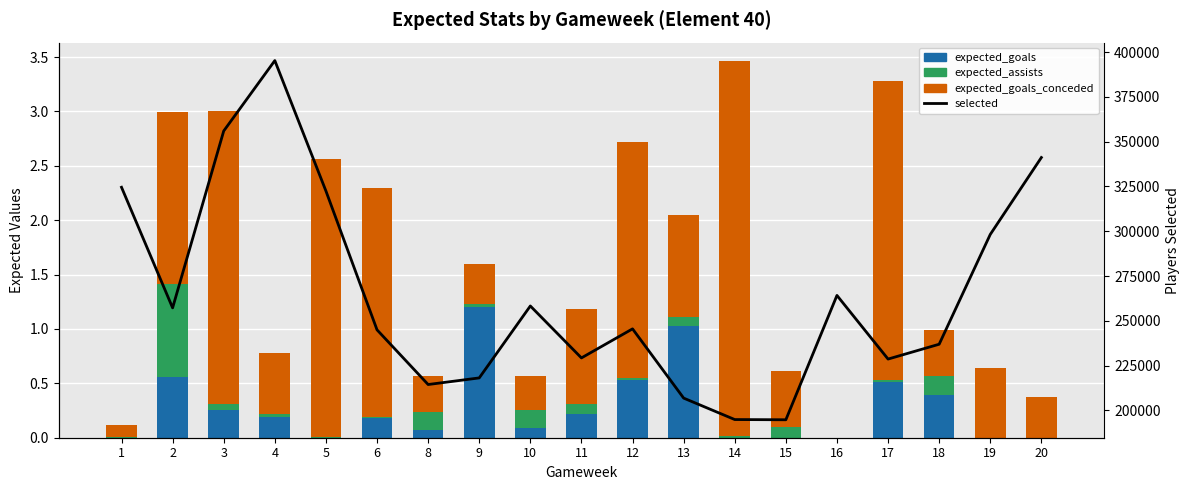

At how many categories does at least one series exceed 343110?

2